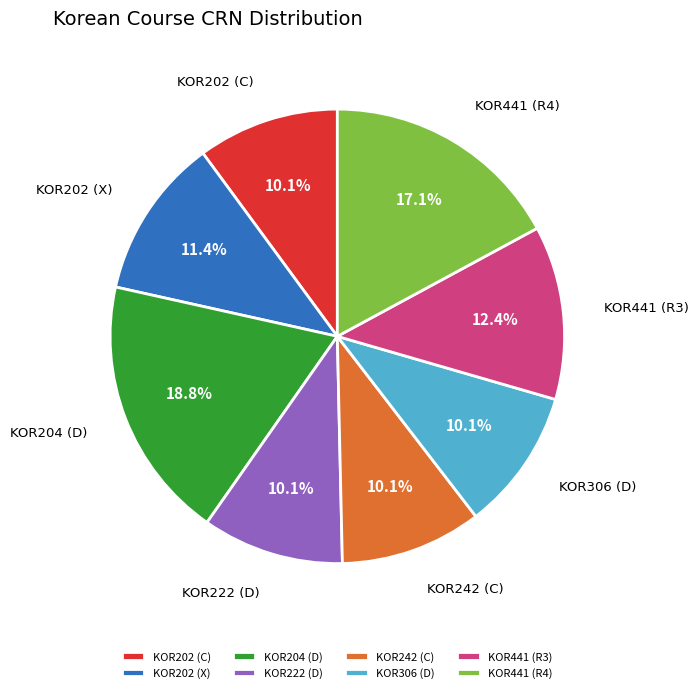

The KOR202 (X) slice represents 20% of the pie. True or false?

False